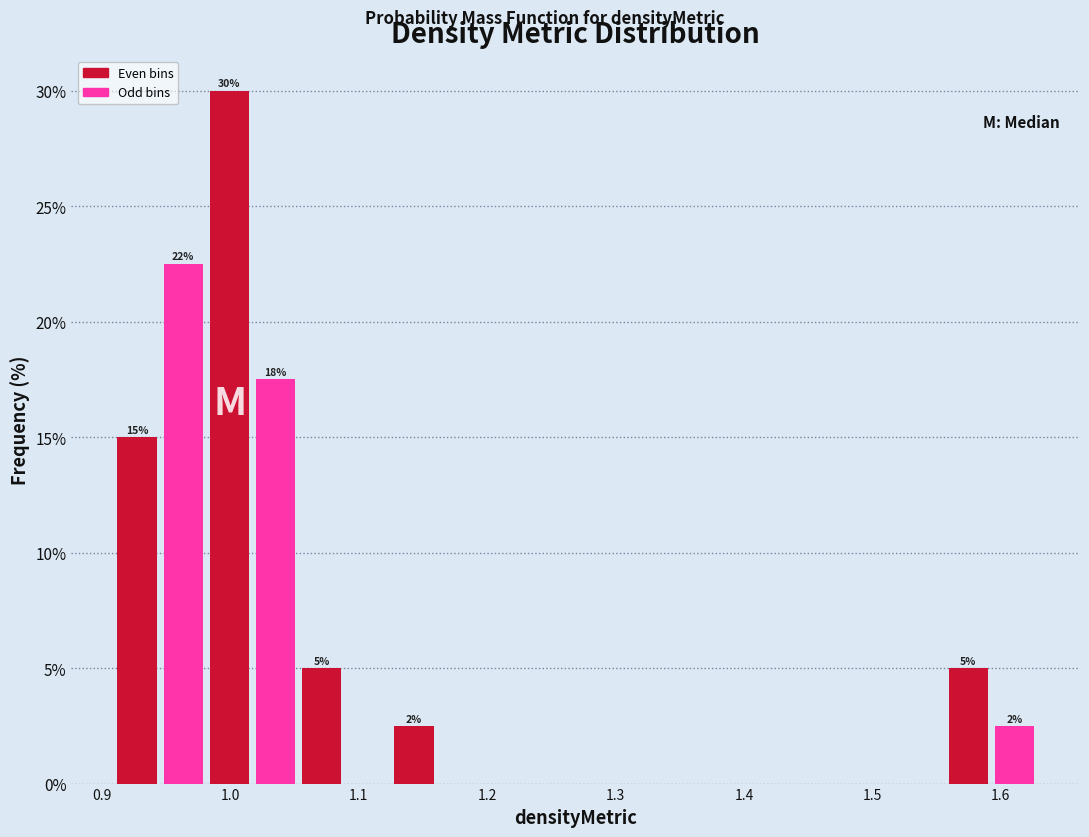

Read against the x-axis, roughly where is the centre of the tallest bar?

1.00